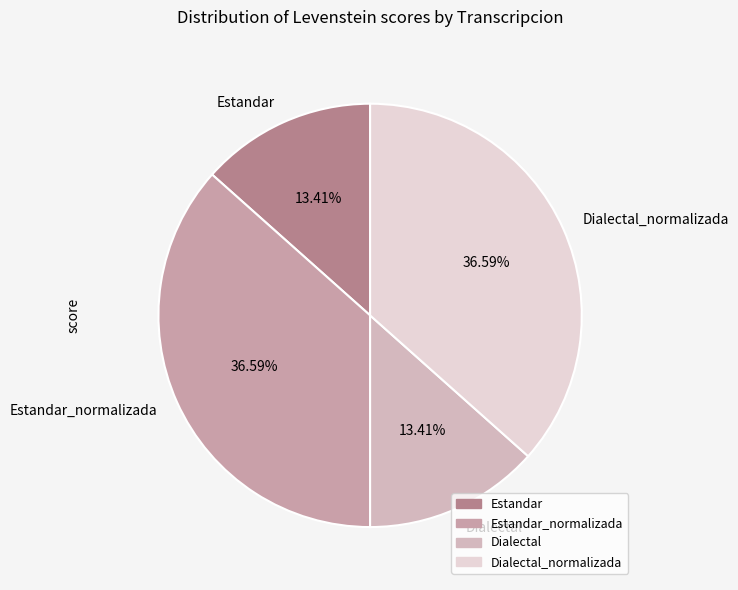

What percentage do Dialectal and Estandar together represent?

26.8%